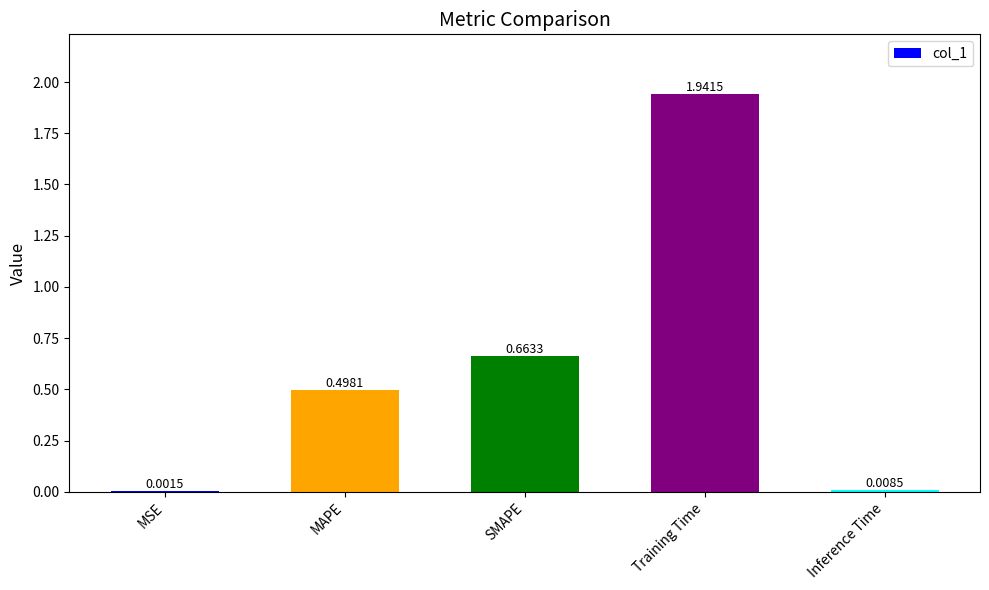

At which label is the value closest to 0?

MSE